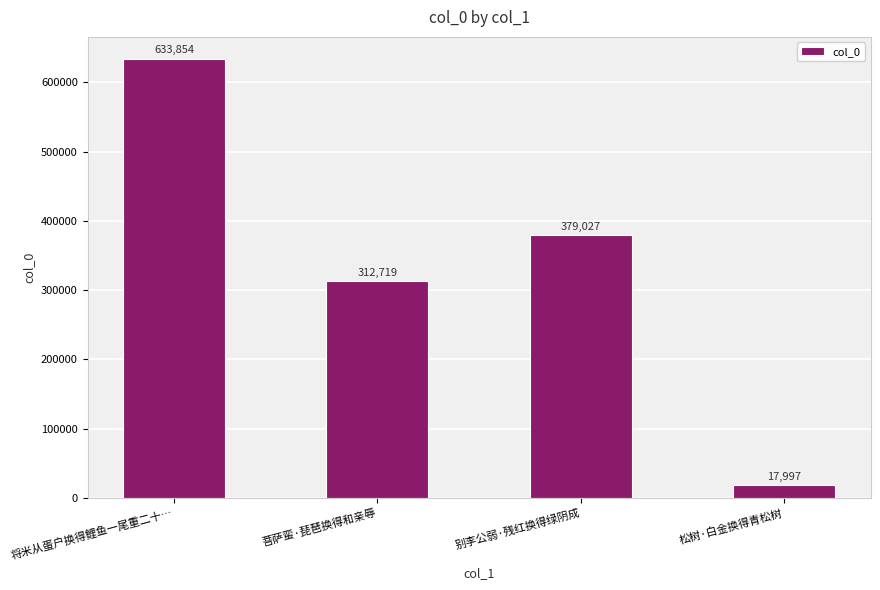

What is the approximate value at 松树·白金换得青松树?

17997